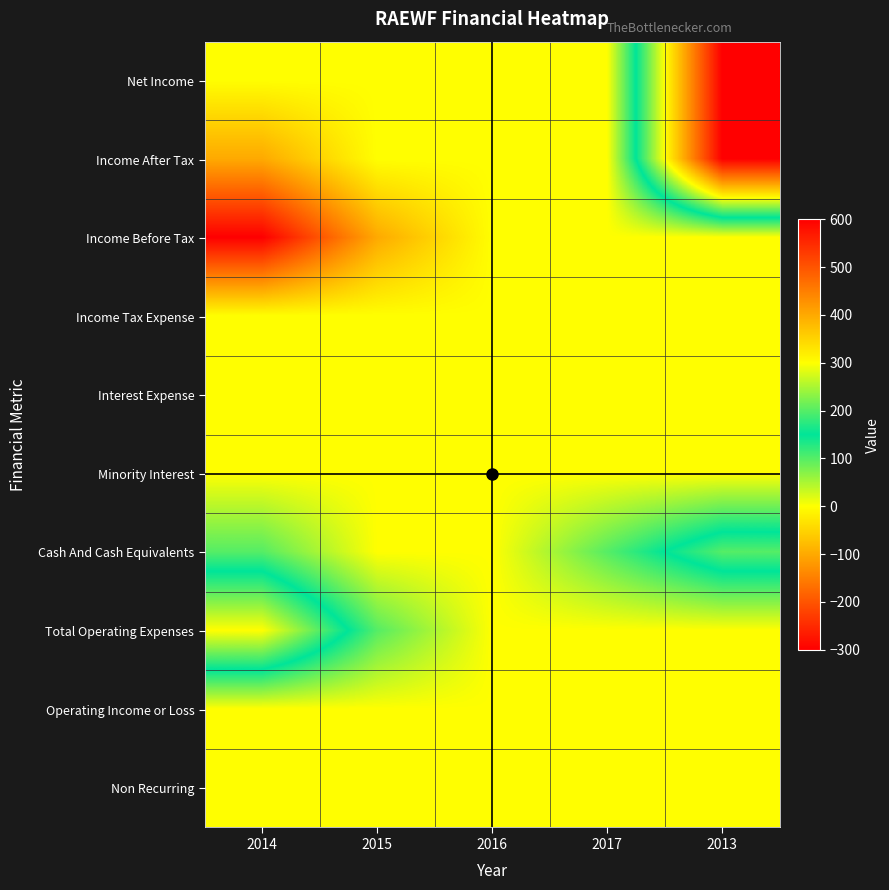

What is the maximum value shown in the chart?

600